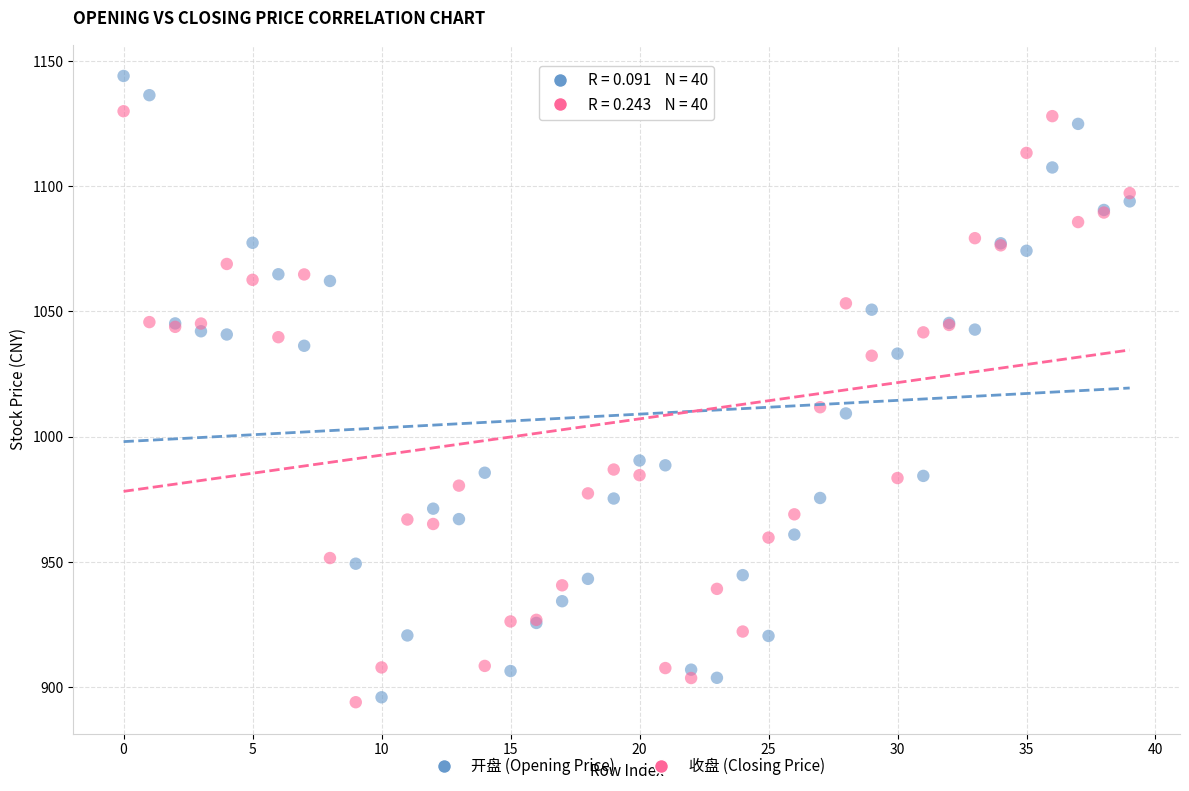

Which series has the largest Y range (max minus min)?

开盘 (Opening Price)